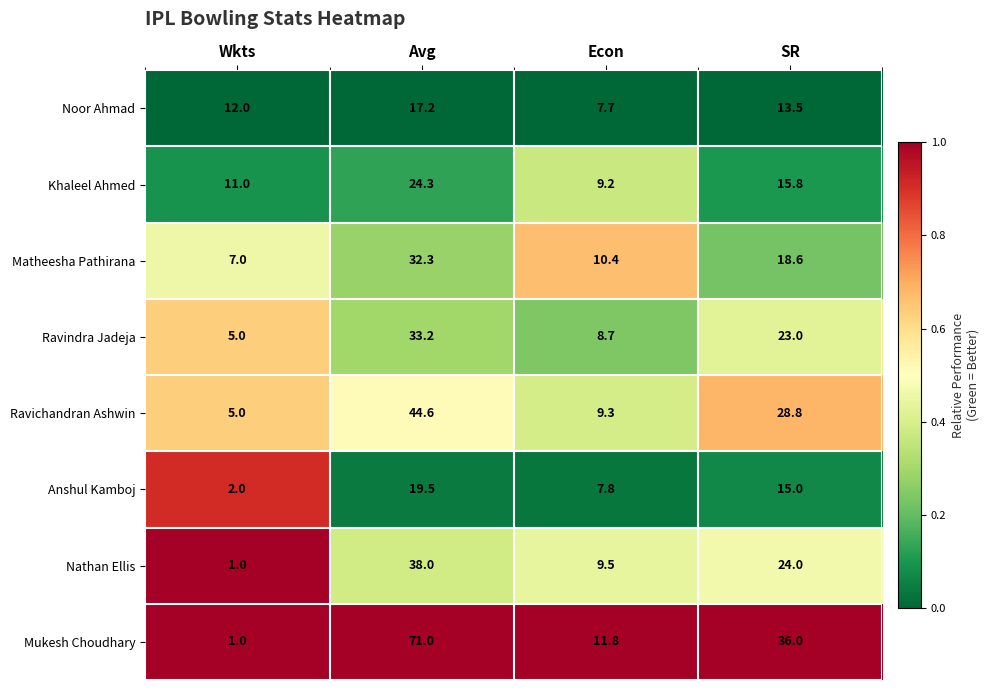

At which label does Khaleel Ahmed reach its peak?

Avg